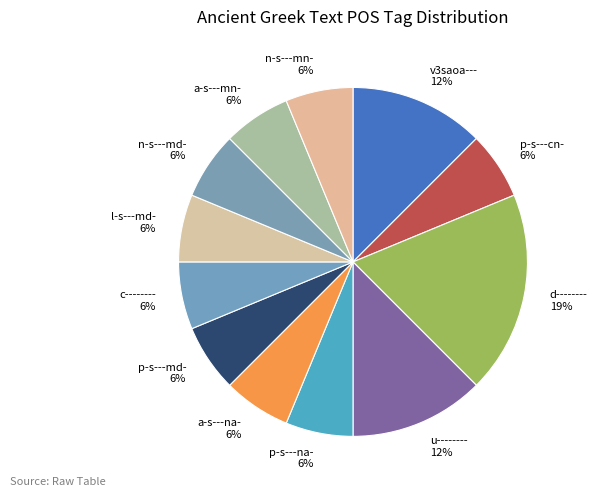

Which slice is the largest?

d--------